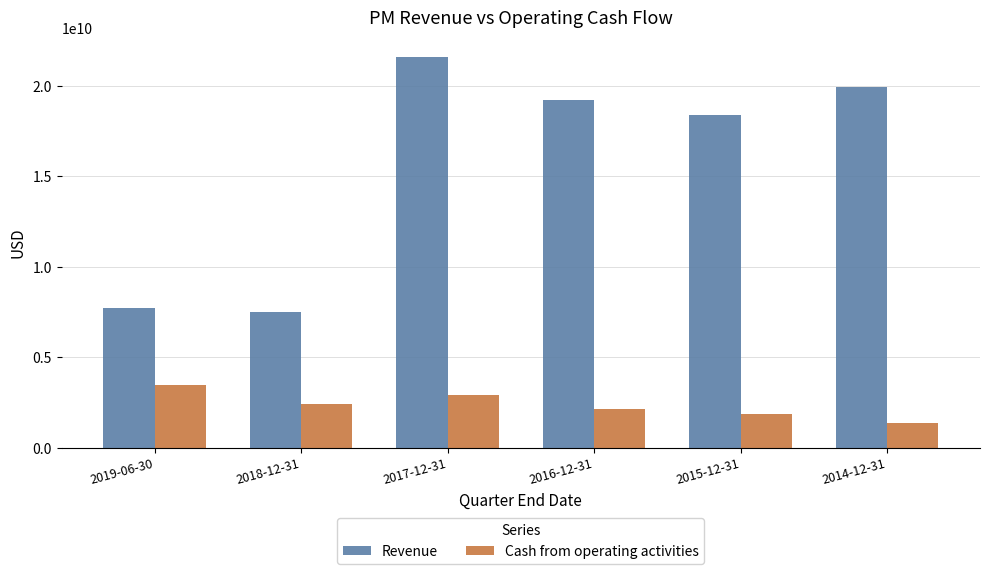

What is the smallest value displayed?

1354000000